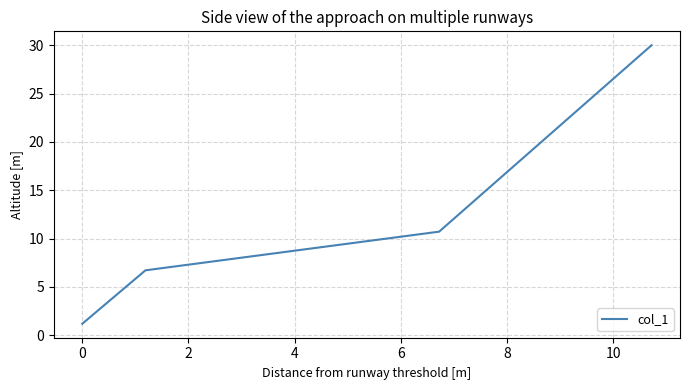

What is the average value?

12.2